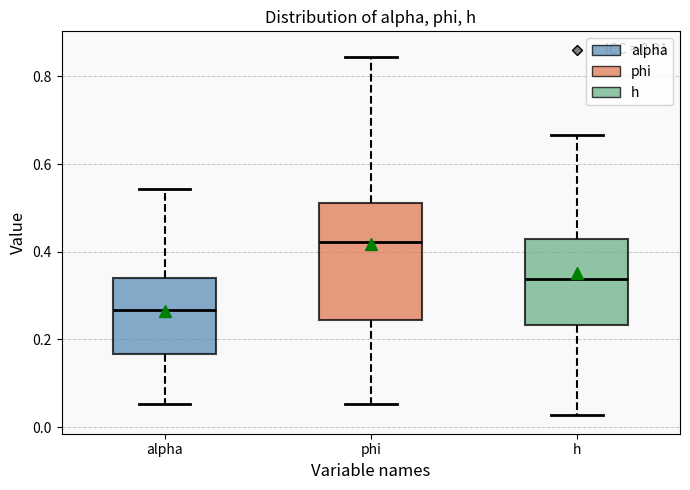

Where does the upper whisker of the box for h end on the y-axis? The values are not printed on the chart, so give them approximately, as read against the axis.

0.66